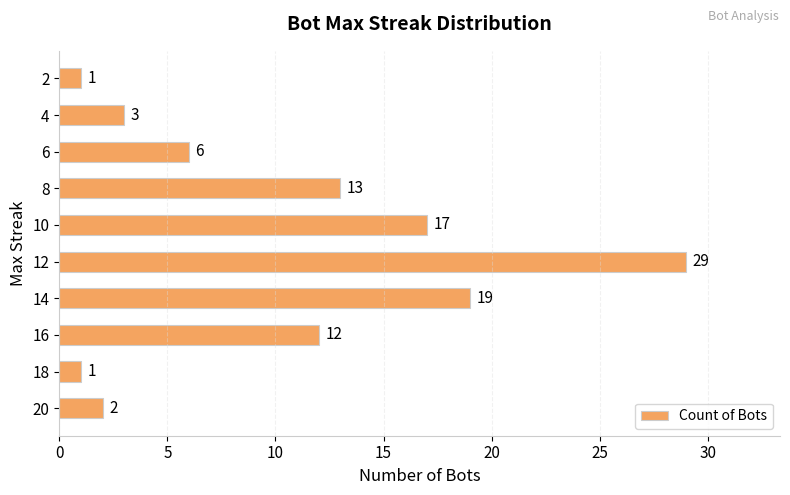

What is the approximate value at 14, to the nearest 10?

20